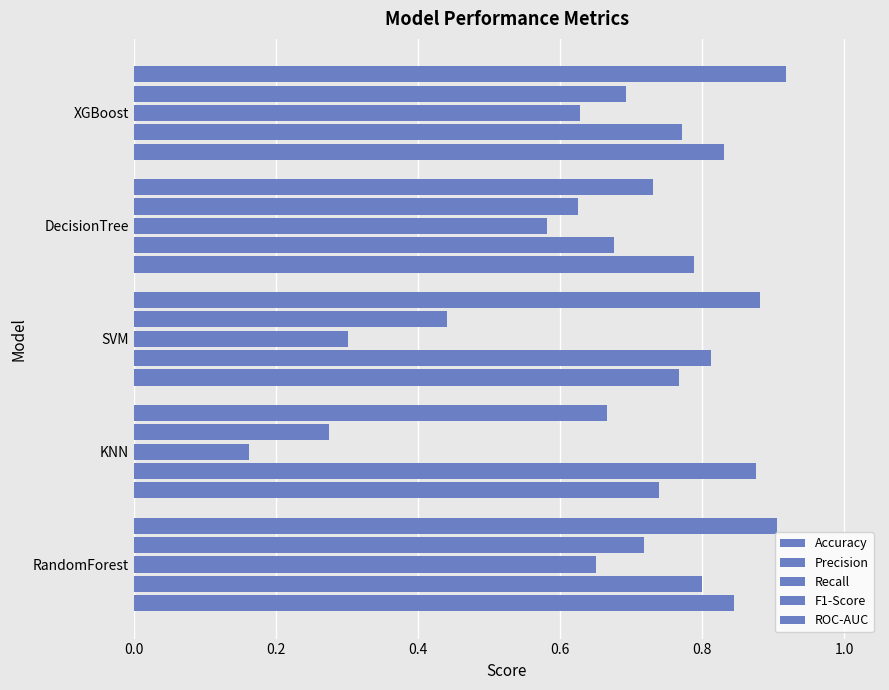

Which series has the largest total across all categories?

ROC-AUC